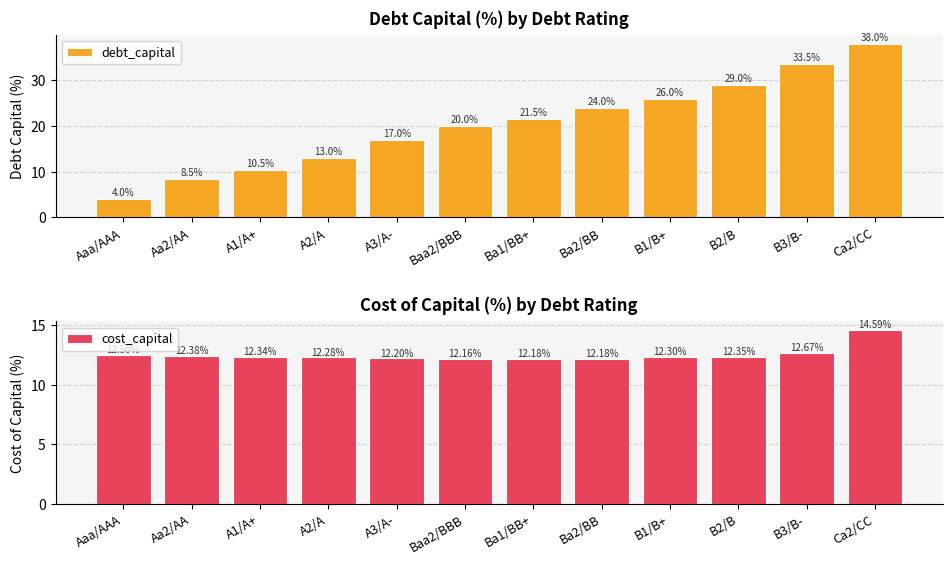

Between A2/A and B2/B, which series saw the biggest shift?

debt_capital